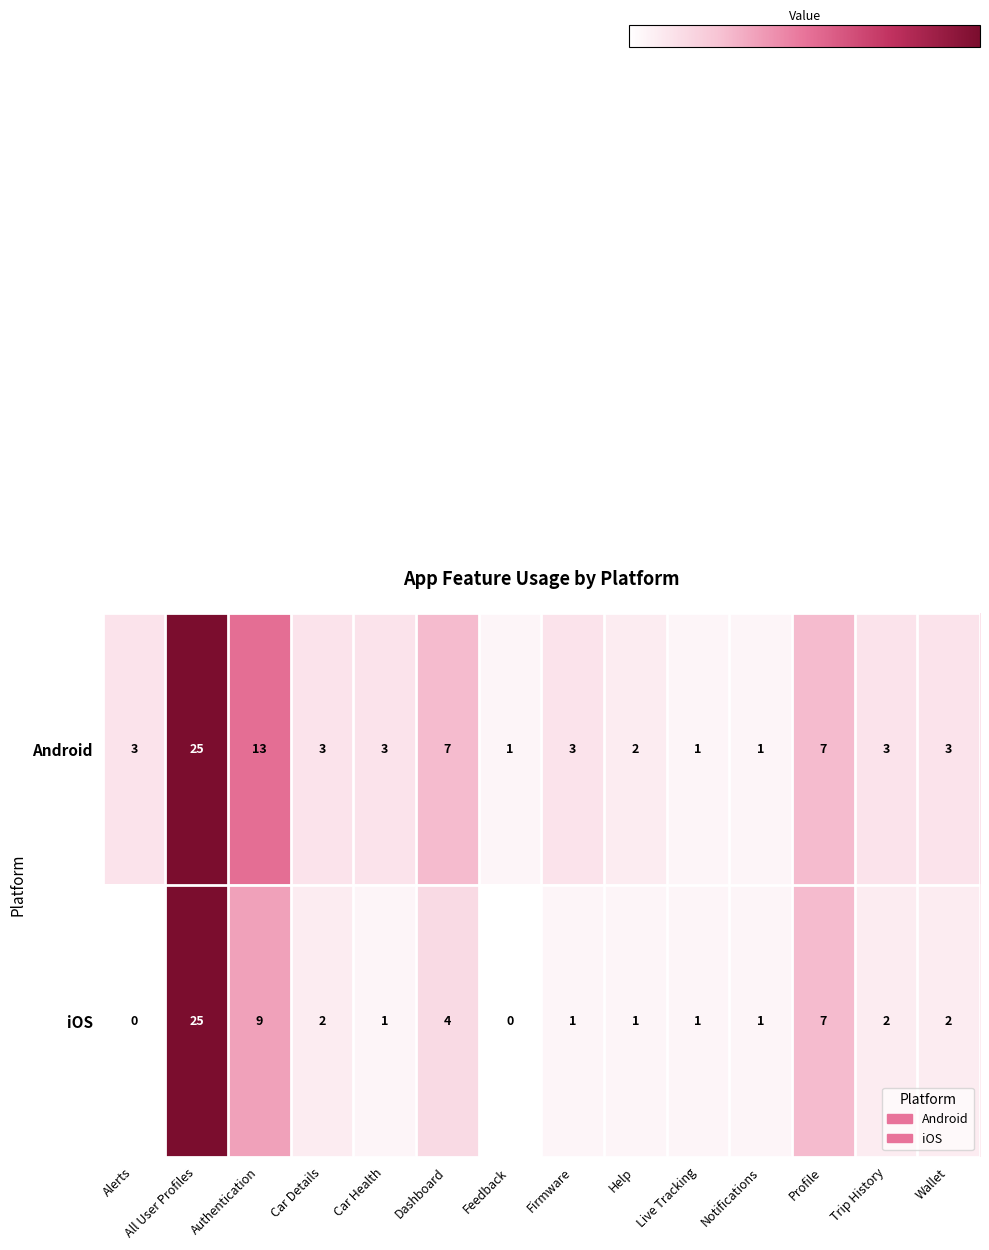

What value does the Android series have at Profile, to the nearest 5?

5